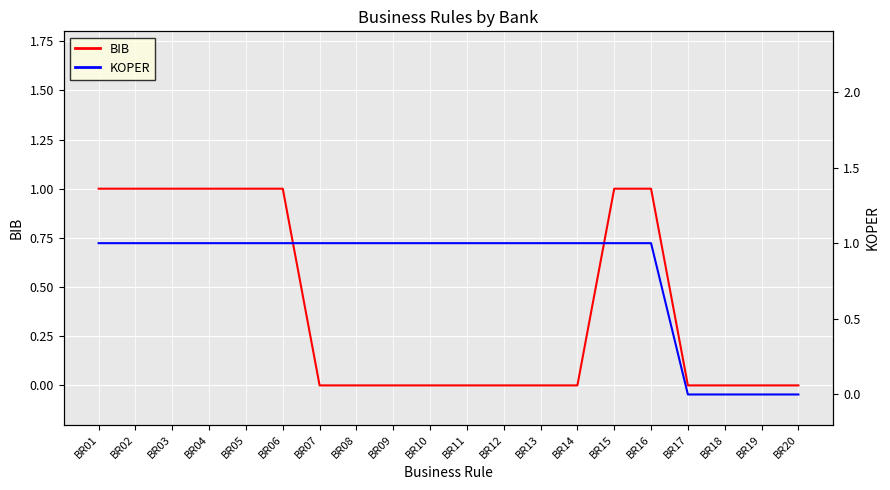

True or false: KOPER has more than 1 points higher than both neighbors.

False